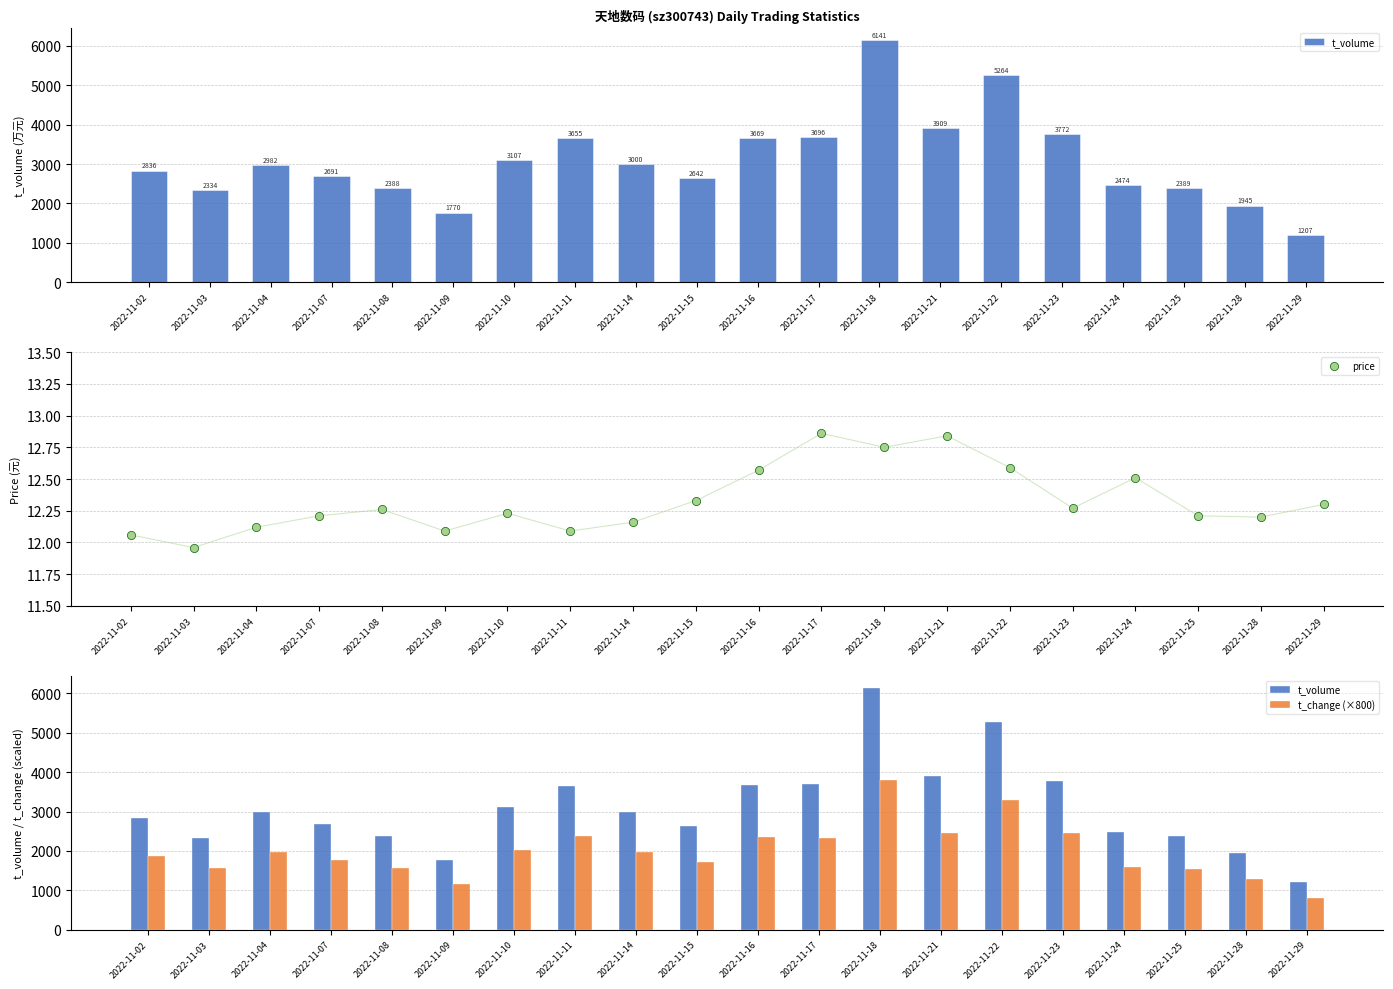

Is the value of t_volume at 2022-11-29 greater than the value of t_change (×800) at 2022-11-17?

No